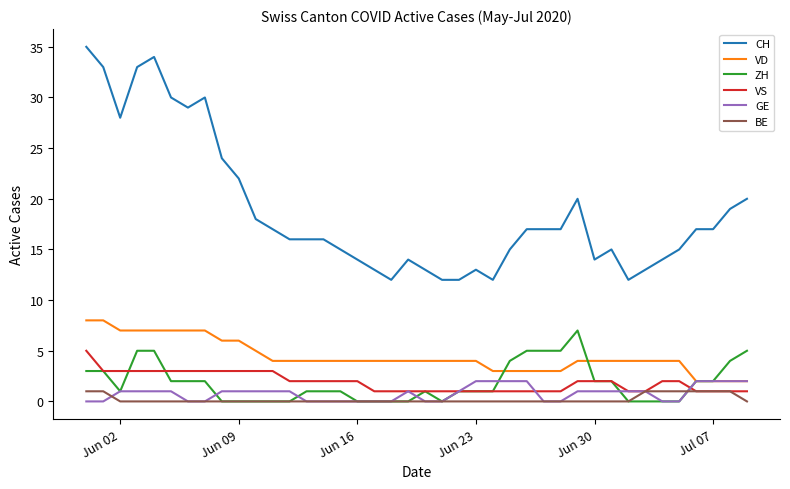

Which series has the largest range (max minus min)?

CH